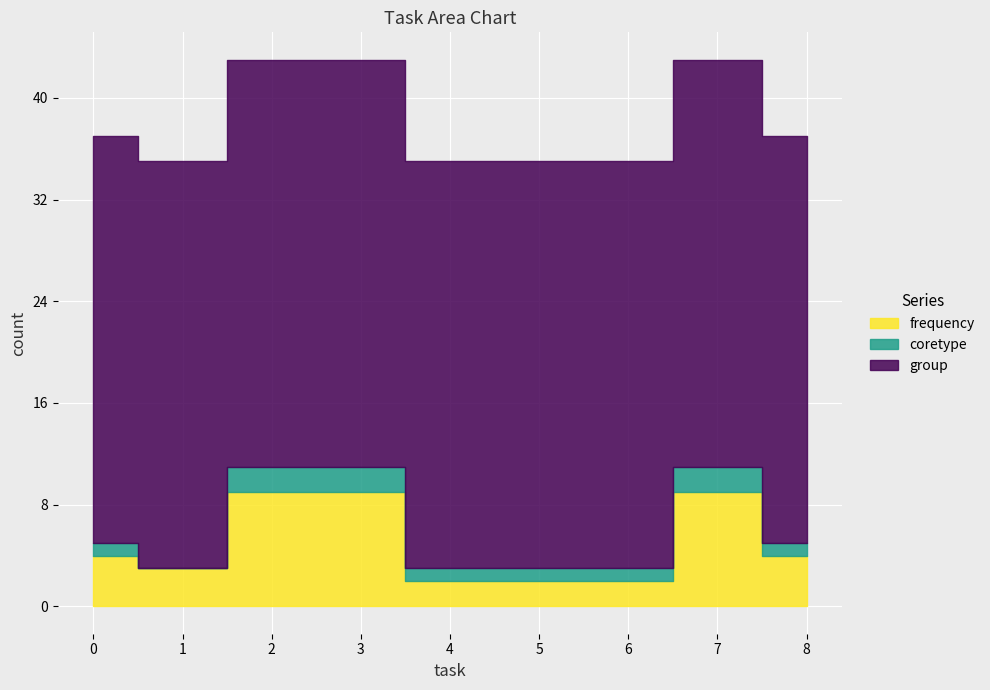

Which series has the largest total across all categories?

group